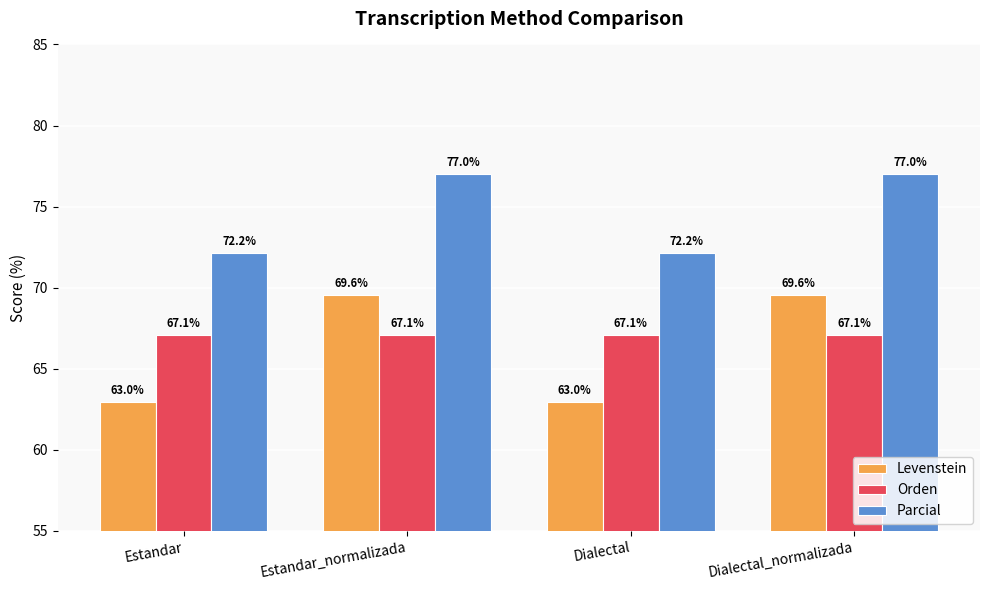

Between Estandar_normalizada and Dialectal, which series saw the biggest shift?

Levenstein